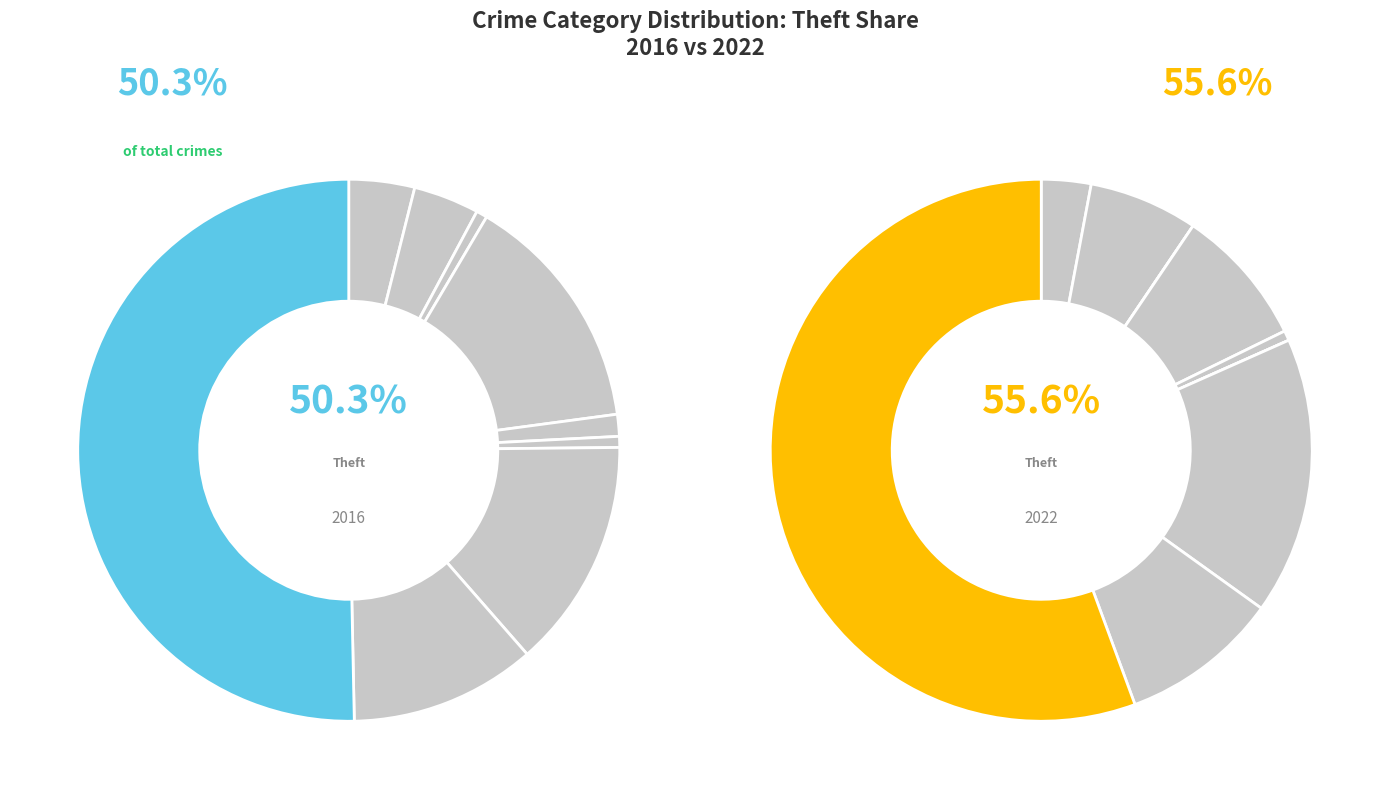

Rank the categories by values_2016 value from highest to lowest.

Theft, Burglary, Motor Vehicle Theft, Robbery, Aggravated Assault, Aggravated Battery, Criminal Sexual Assault, Arson, Homicide